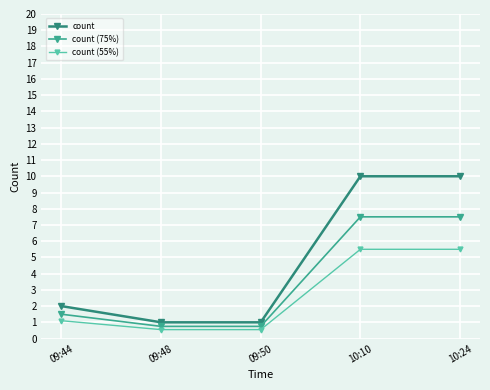

What is the sum of all count (55%) values?

13.2